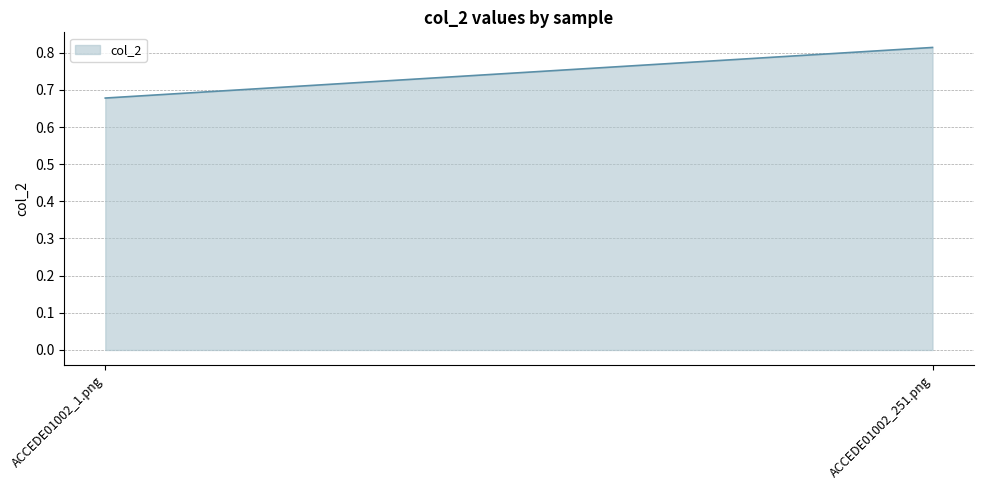

What is the minimum value shown in the chart?

0.7